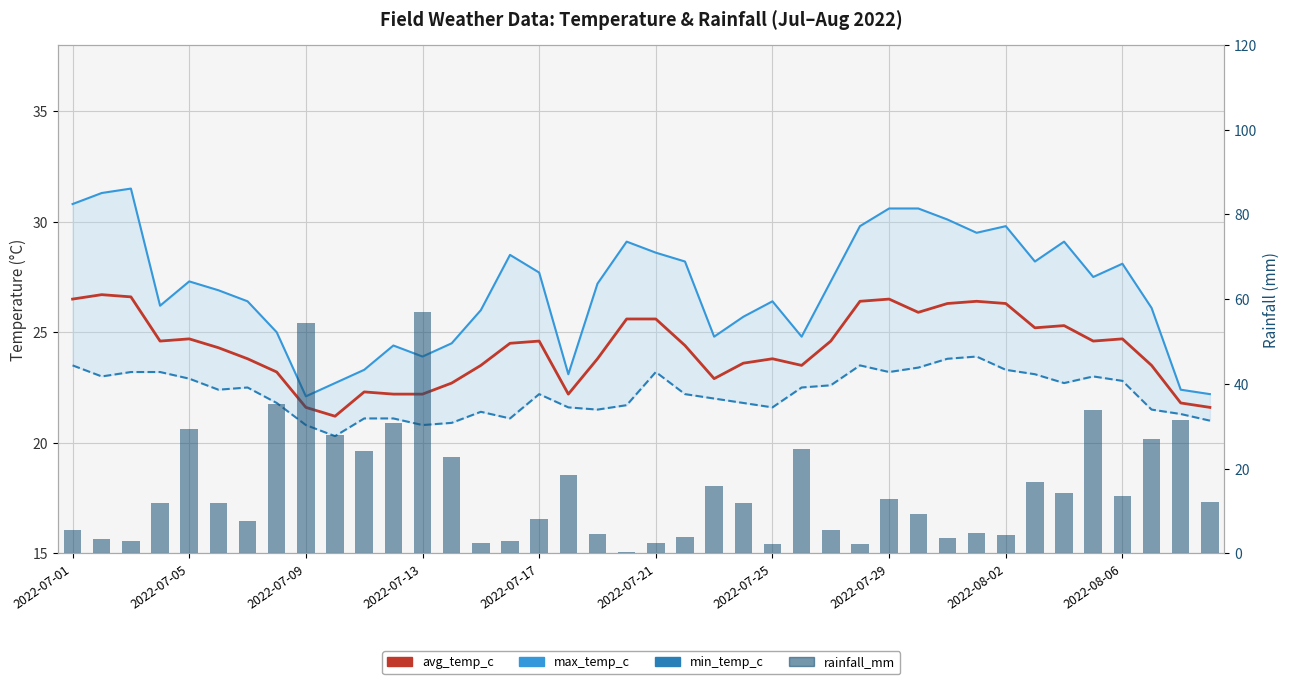

Is the value of avg_temp_c at 2022-08-02 greater than the value of rainfall_mm at 2022-07-17?

Yes